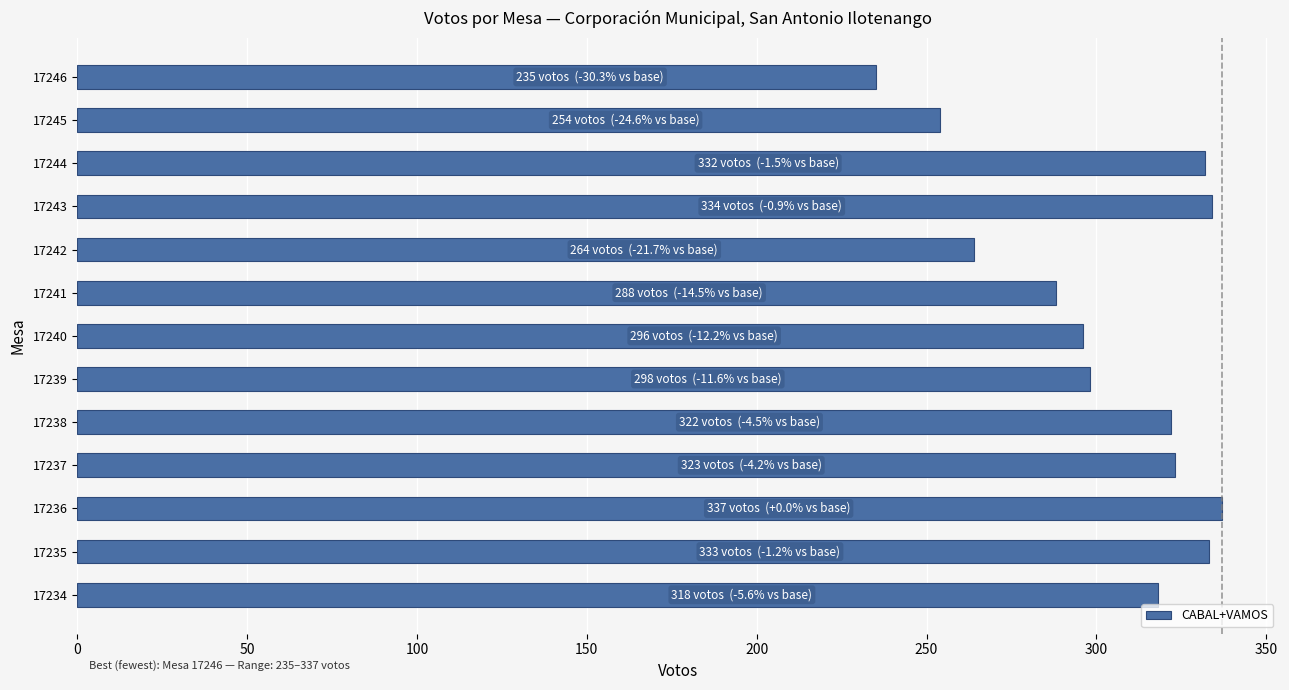

Which has a higher value, 17236 or 17245?

17236